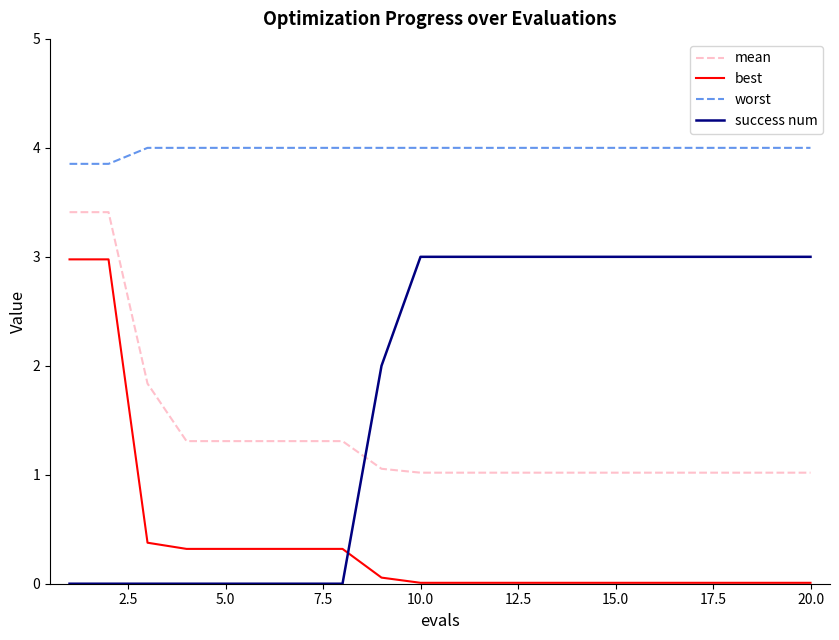

What is the maximum value shown in the chart?

4.0